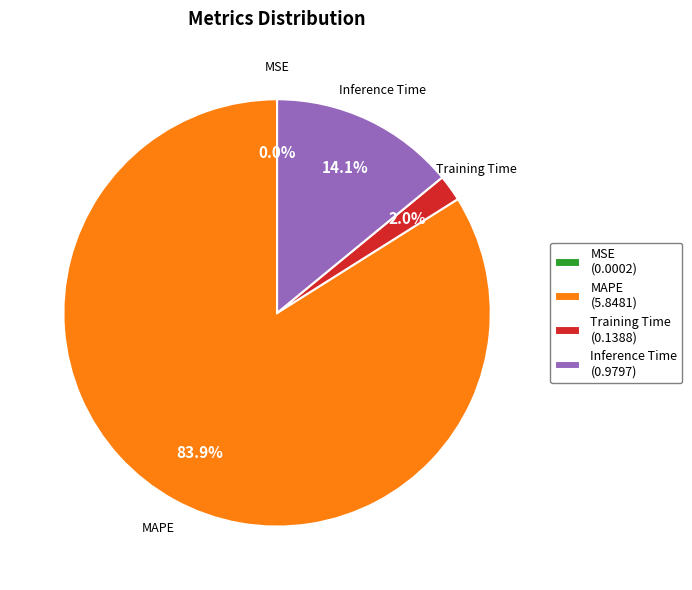

To the nearest percent, what is the difference between the largest and smallest slice percentages?

84%